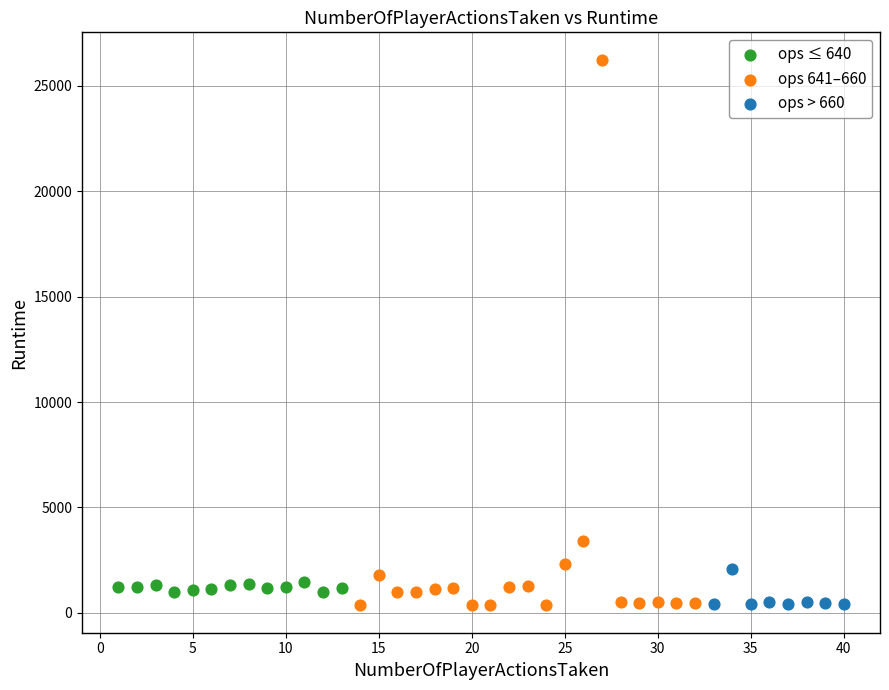

Which series has the largest Y range (max minus min)?

ops 641–660